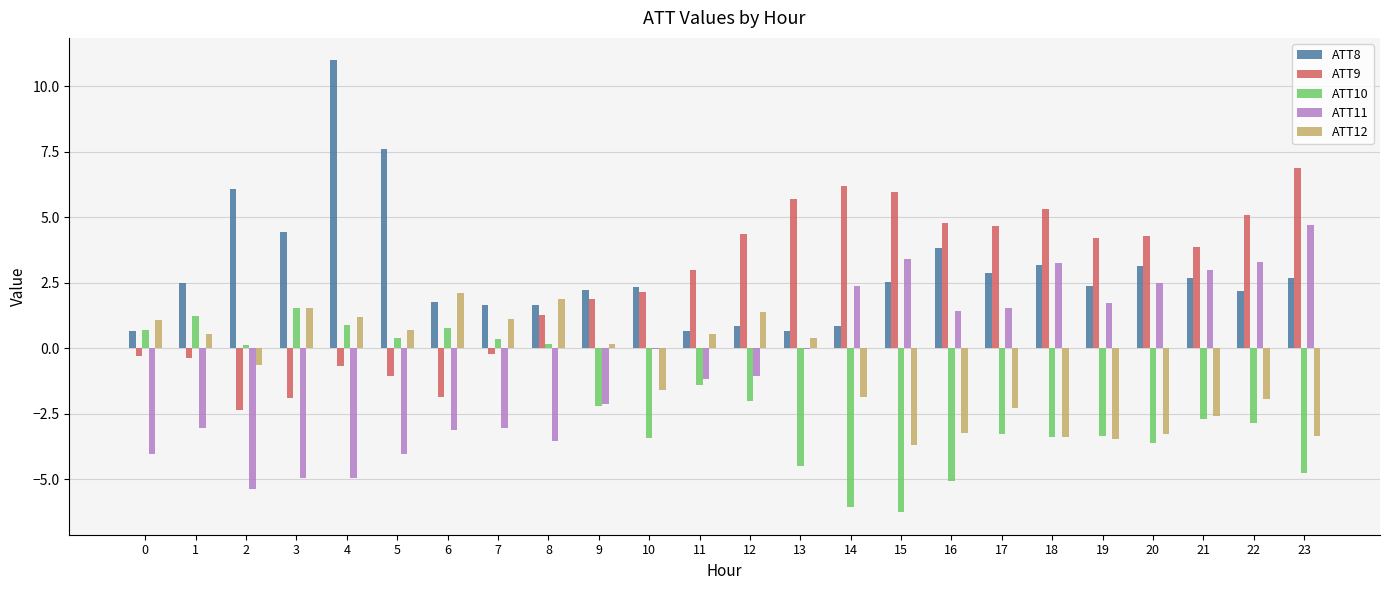

Is the value of ATT9 at 5 greater than the value of ATT10 at 14?

Yes